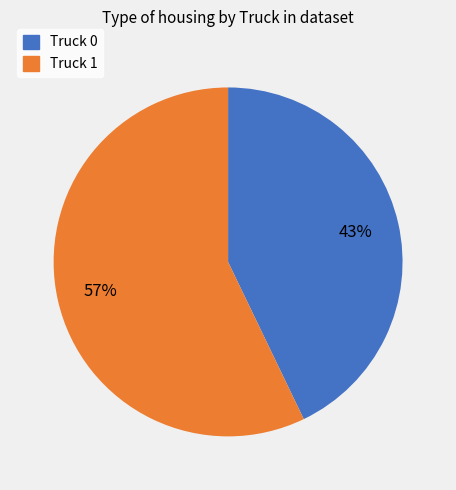

To the nearest percent, what is the combined percentage of Truck 1 and Truck 0?

100%